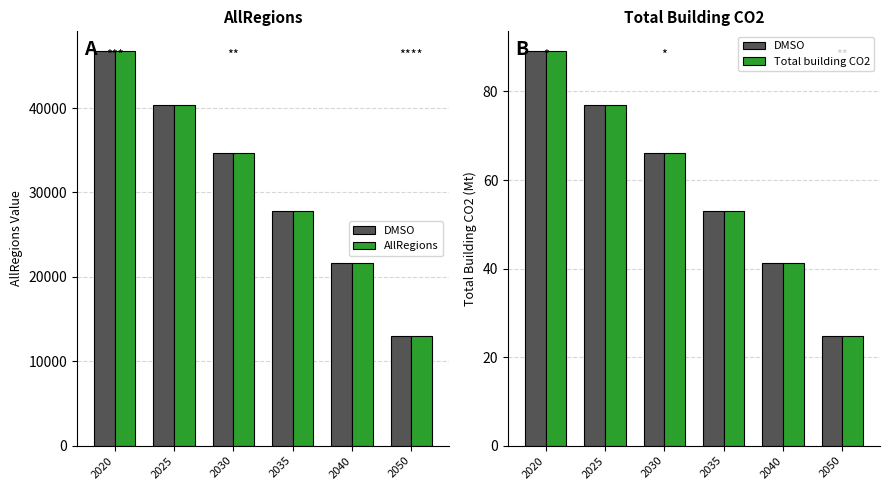

What is the total value across all series at 2050?

13100.8